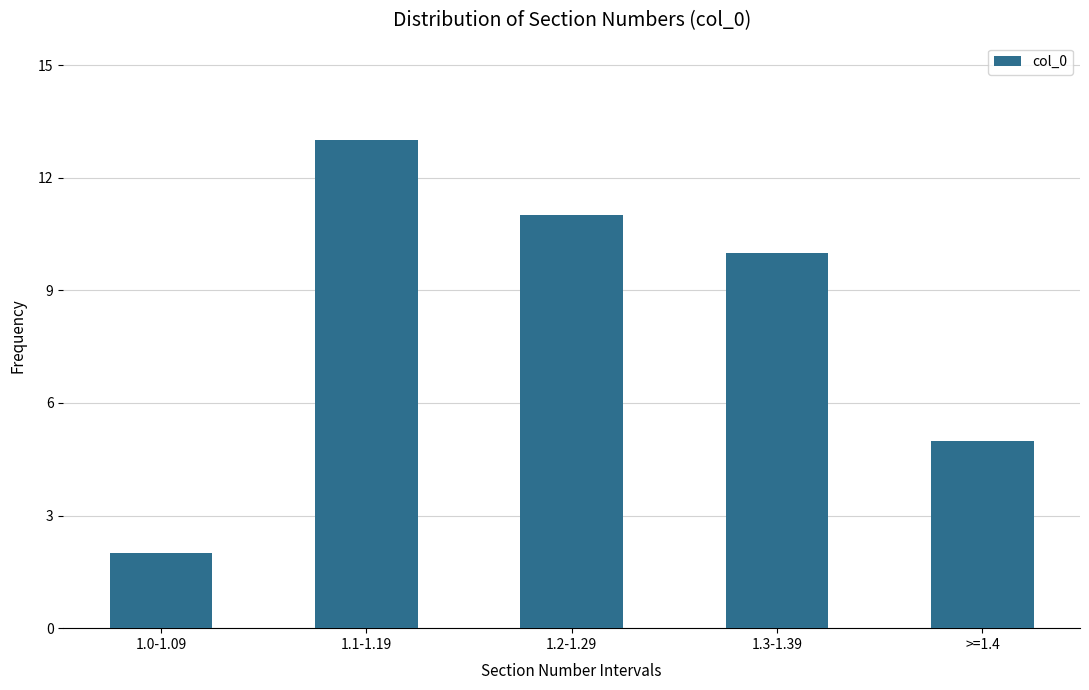

Reading left to right, transcribe all the data shown in this chart.

1.0-1.09=2	1.1-1.19=13	1.2-1.29=11	1.3-1.39=10	>=1.4=5